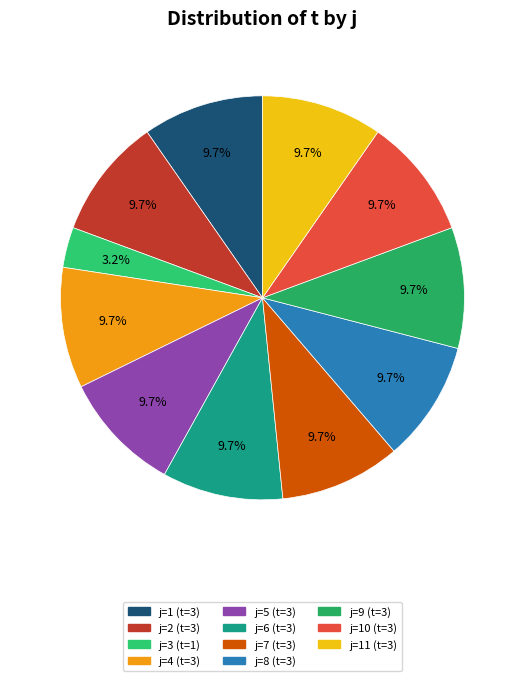

How many slices are in this pie chart?

11